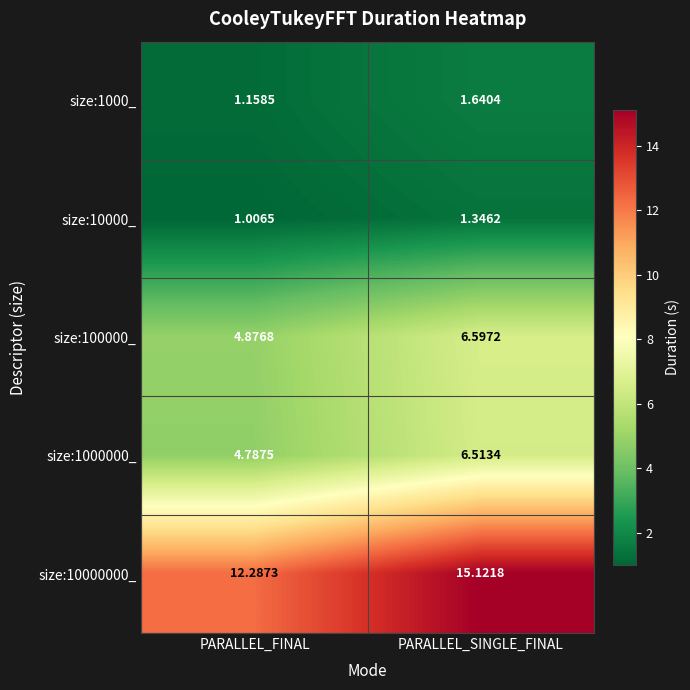

Which series has the widest spread of values?

size:10000000_